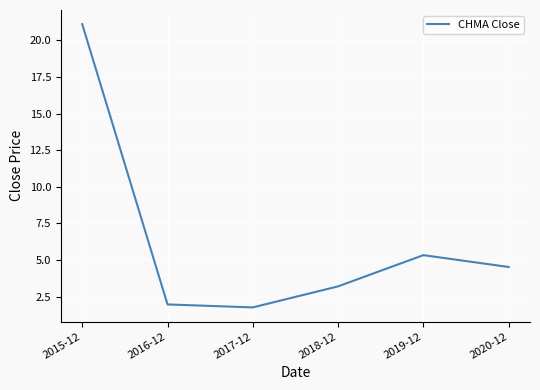

What is the ratio of the value at 2018-12 to the value at 2020-12?

0.7